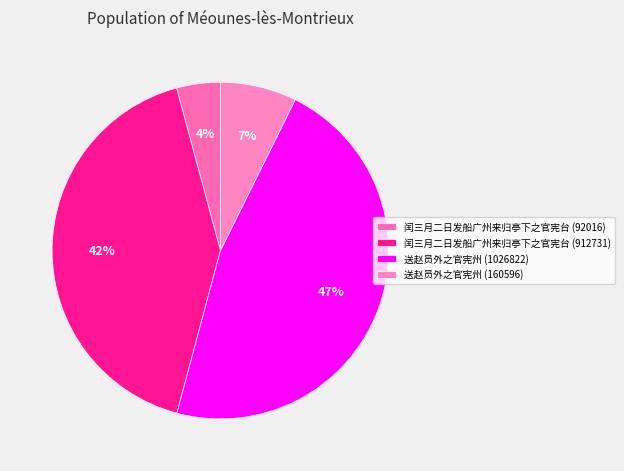

Count the number of slices in the pie.

4